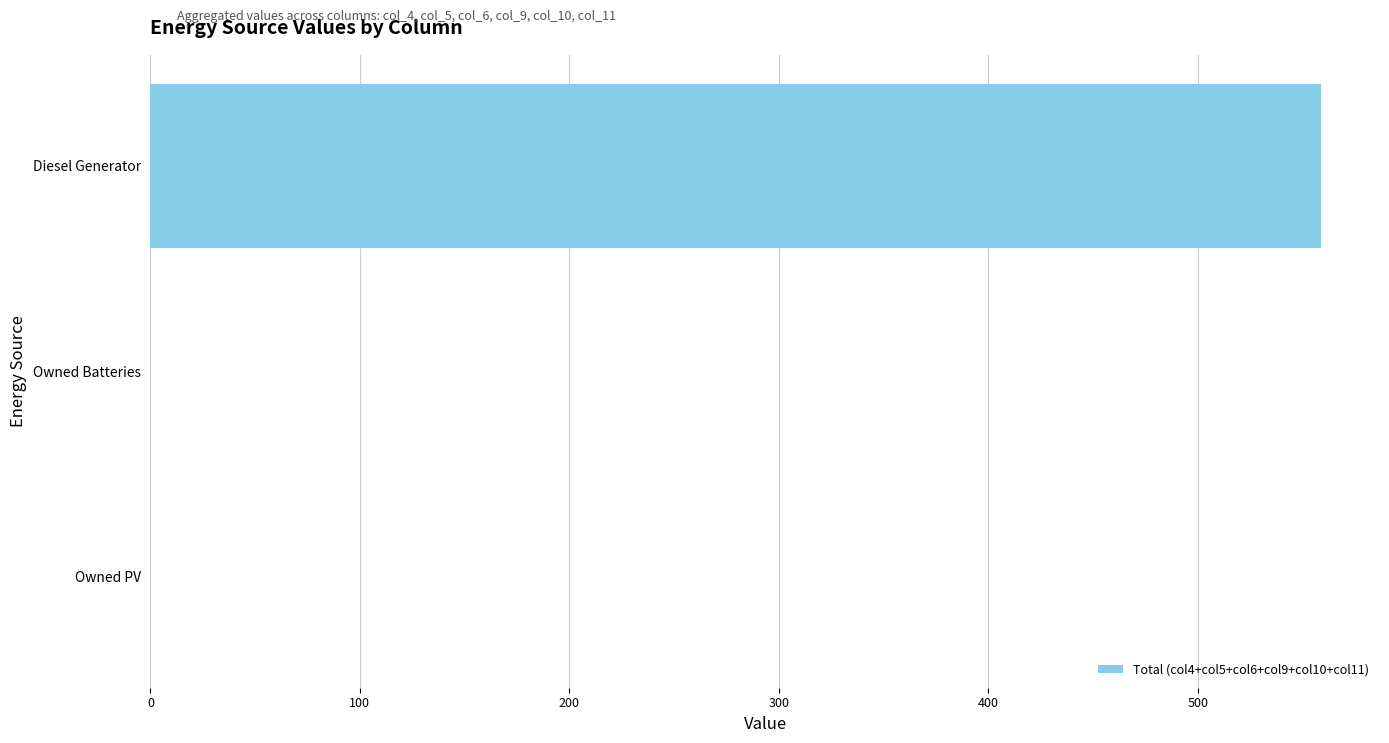

How many values are between 0 and 559?

3